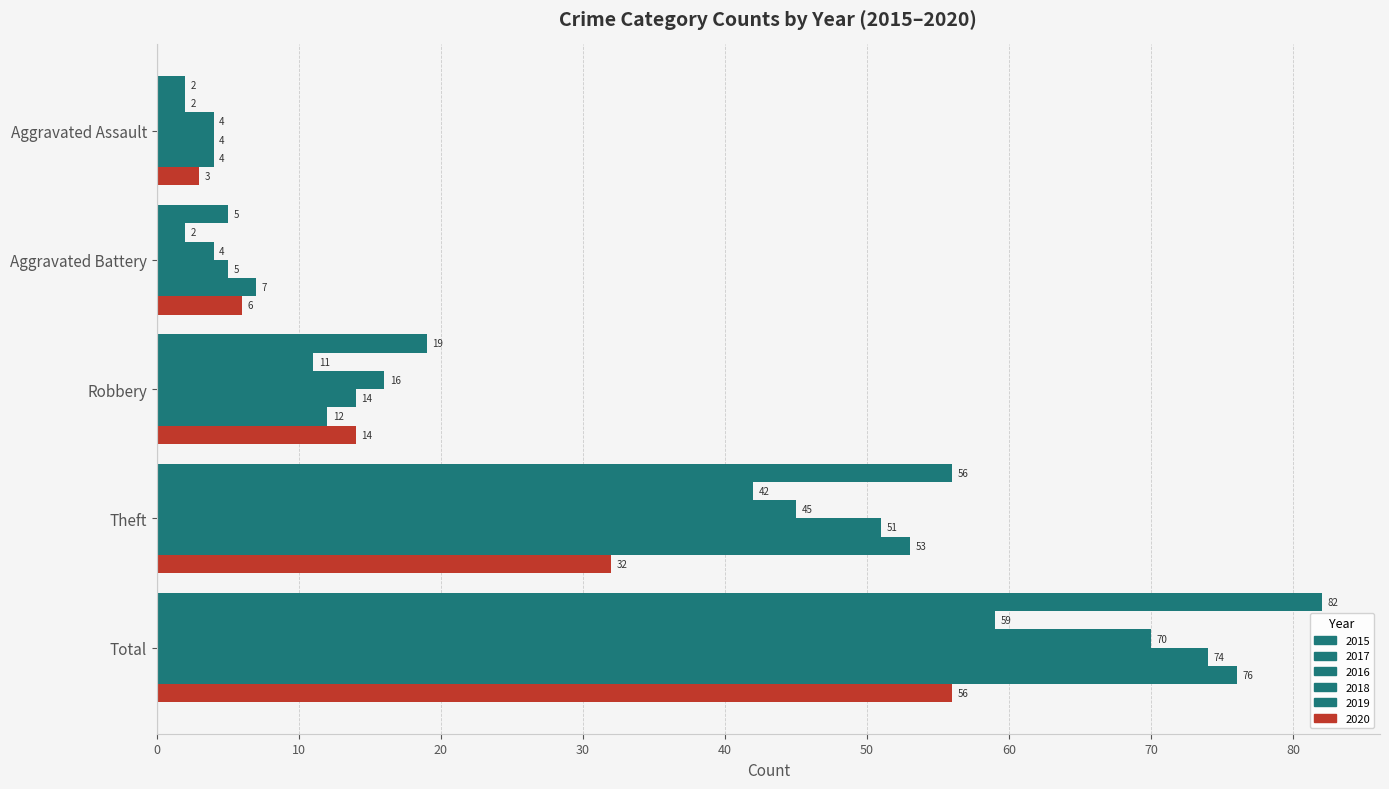

How many data points in 2018 are less than 14?

2